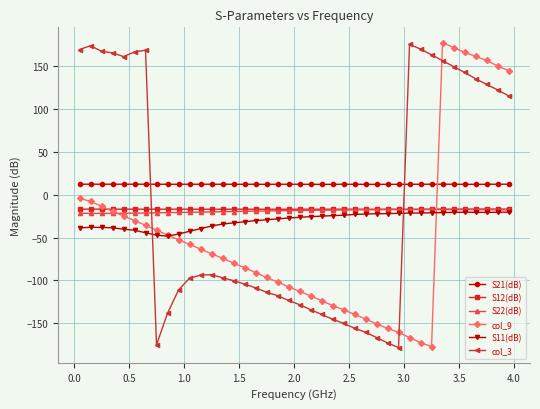

Which series has the largest total across all categories?

S21(dB)